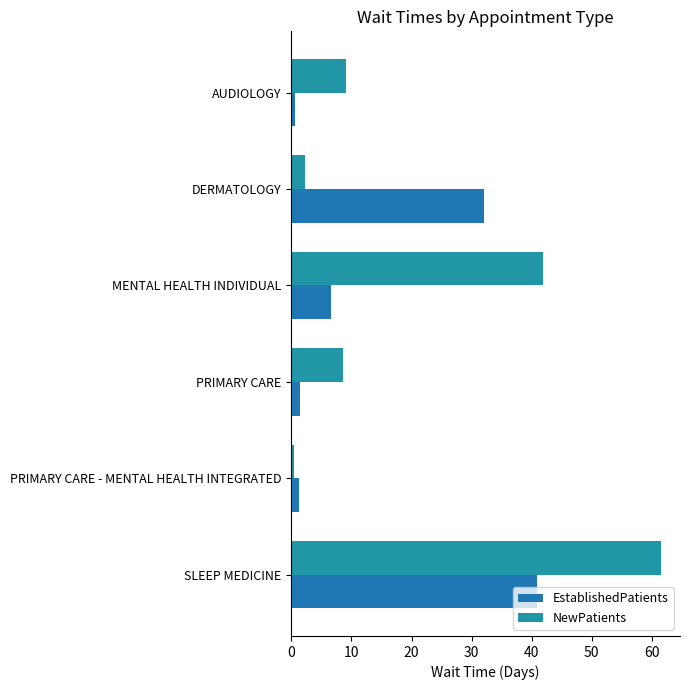

How many series are shown in this chart?

2